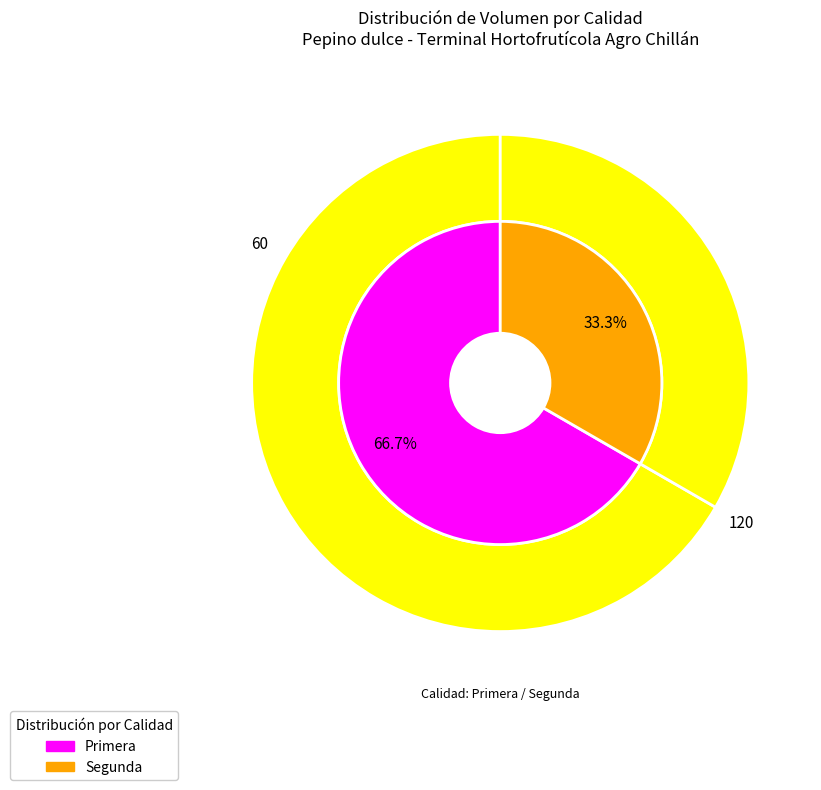

Rank the categories by value from lowest to highest.

Segunda, Primera